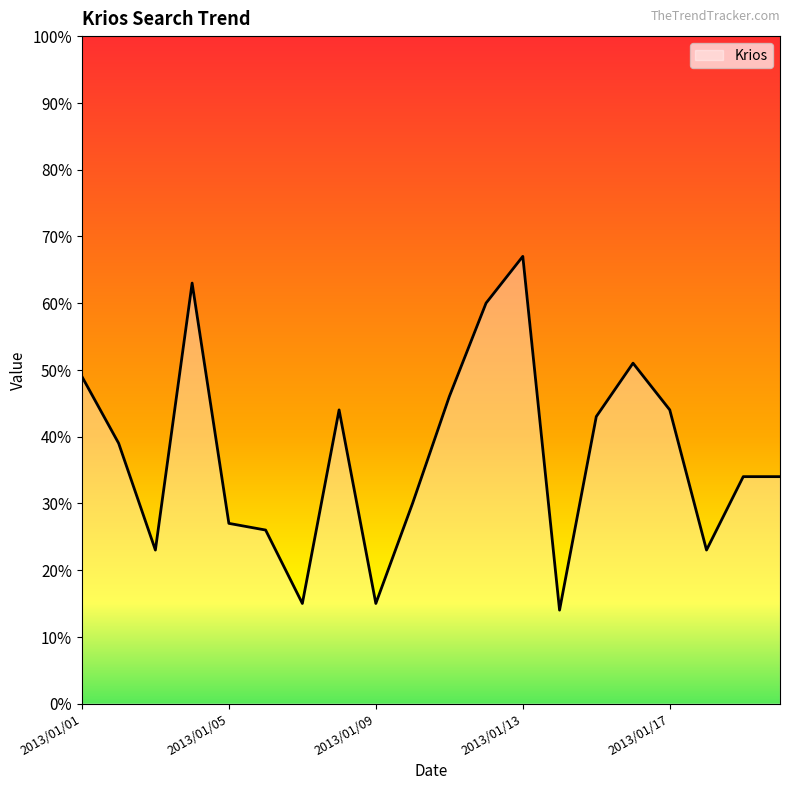

How many interior local valleys (lower than both neighbors) does the data have?

5